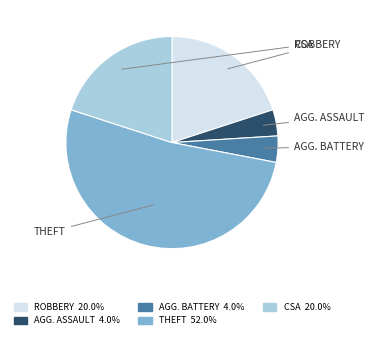

Is there a majority slice in this chart?

Yes